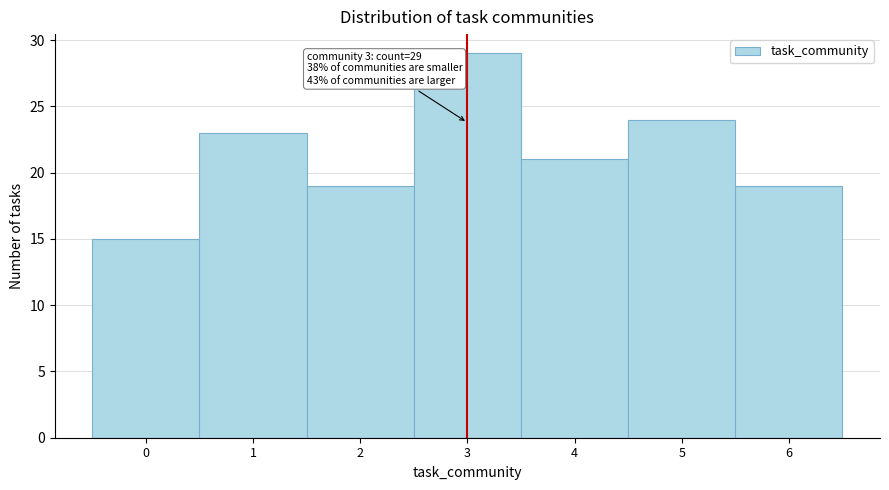

Reading left to right, list all the values displayed in this chart.

0=15	1=23	2=19	3=29	4=21	5=24	6=19